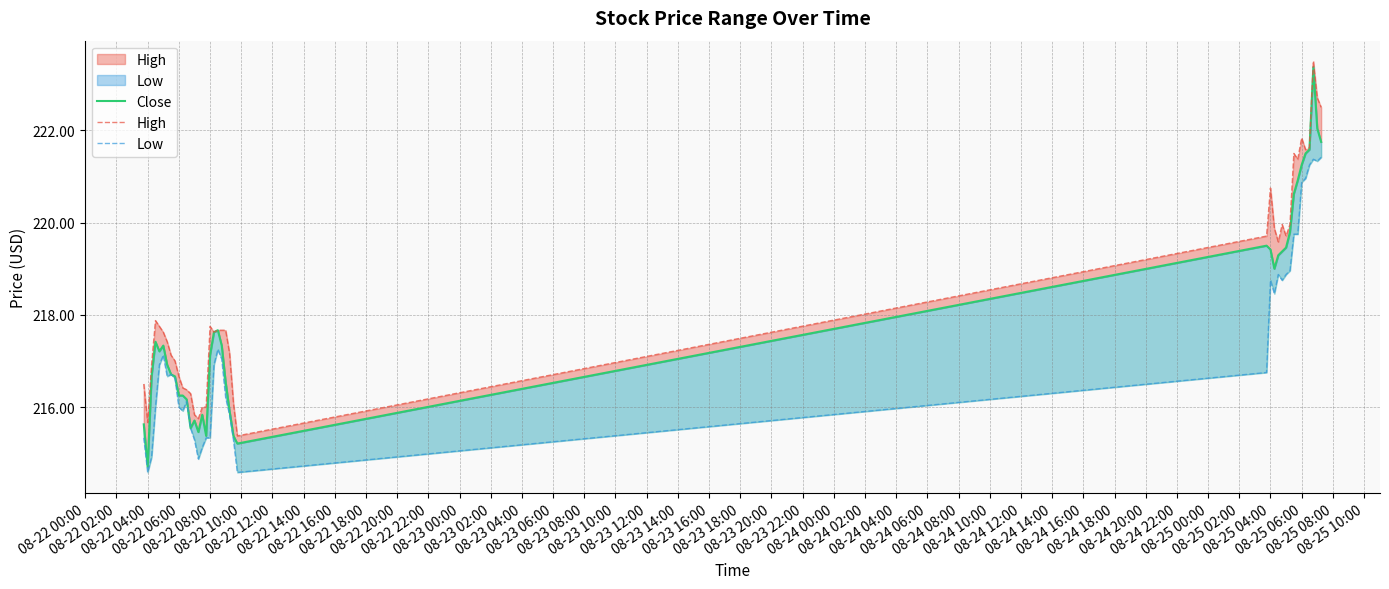

Reading left to right, list all the values displayed in this chart.

Close: 215.6	214.7	216.7	217.4	217.2	217.3	216.9	216.7	216.7	216.2	216.2	216.2	215.5	215.7	215.5	215.8	215.4	217.1	217.6	217.7	217.3	216.5	215.9	215.4	215.2	219.5	219.4	219.0	219.3	219.4	219.5	219.8	220.6	220.9	221.2	221.5	221.6	223.4	222.0	221.8
High: 216.5	215.7	216.9	217.9	217.8	217.6	217.4	217.1	217.0	216.7	216.4	216.4	216.3	215.8	215.8	216.0	216.0	217.8	217.6	217.7	217.7	217.7	217.2	216.1	215.4	219.7	220.8	219.9	219.6	220.0	219.7	220.0	221.5	221.4	221.8	221.6	221.6	223.5	222.7	222.5
Low: 215.3	214.6	214.9	216.0	216.9	217.1	216.7	216.7	216.6	216.0	215.9	216.1	215.5	215.3	214.9	215.1	215.3	215.3	216.9	217.2	217.0	216.2	215.8	215.3	214.6	216.8	218.8	218.5	218.9	218.8	218.9	219.0	219.8	219.8	220.9	221.0	221.2	221.4	221.3	221.4